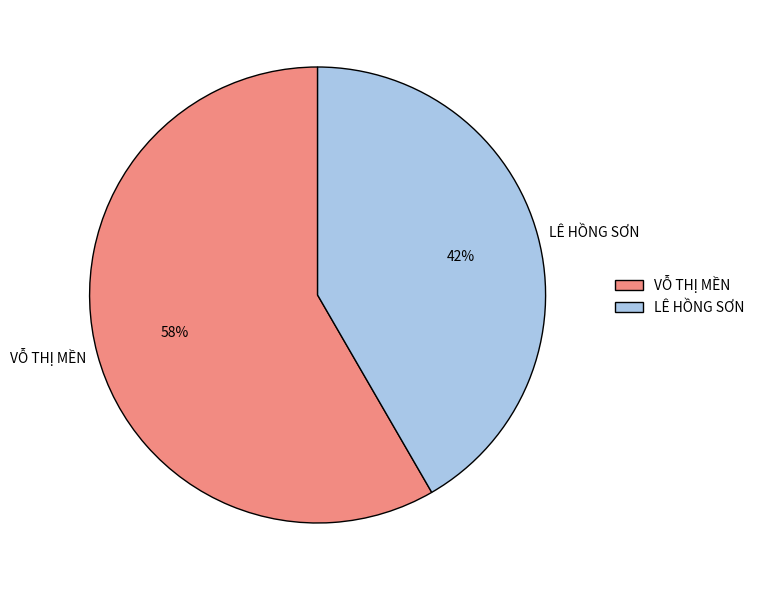

True or false: VỖ THỊ MỀN accounts for 69% of the total.

False